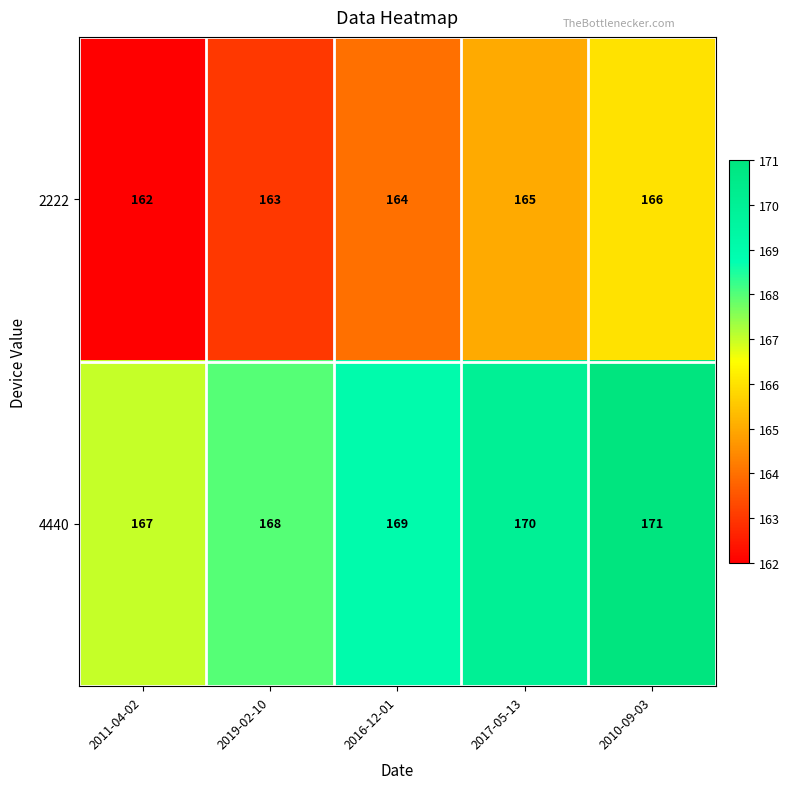

What is the total value across all series at 2016-12-01?

333